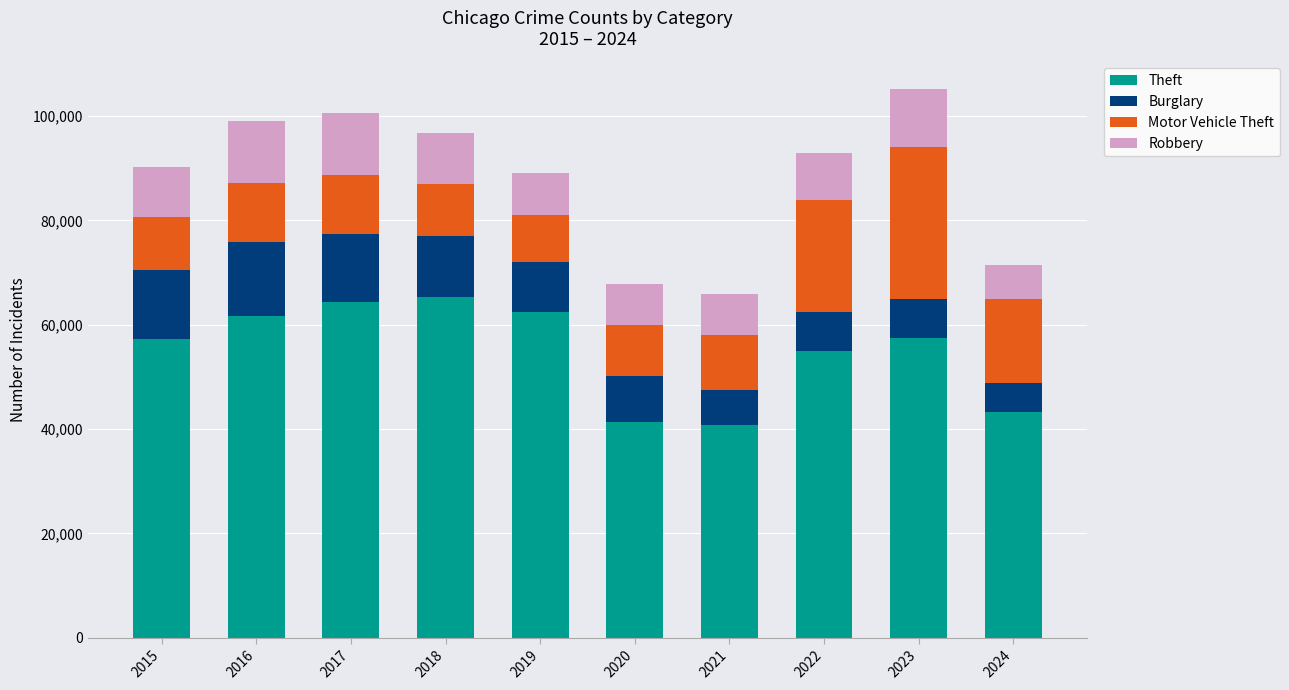

What is the highest value of the Theft series?

65290